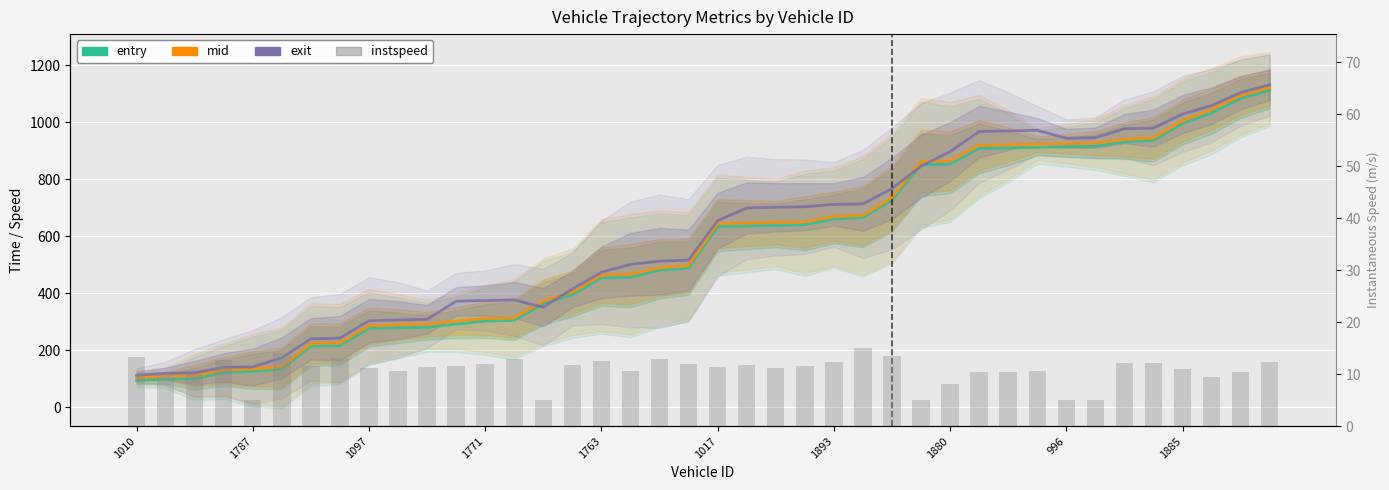

Rank the series by their maximum value, from lowest to highest.

instspeed, entry, mid, exit